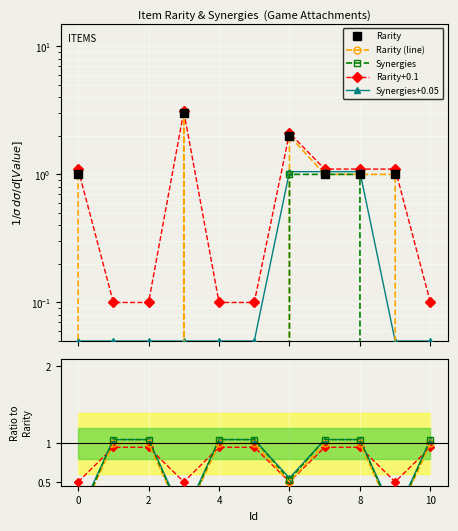

True or false: Rarity and Synergies cross at least once.

False